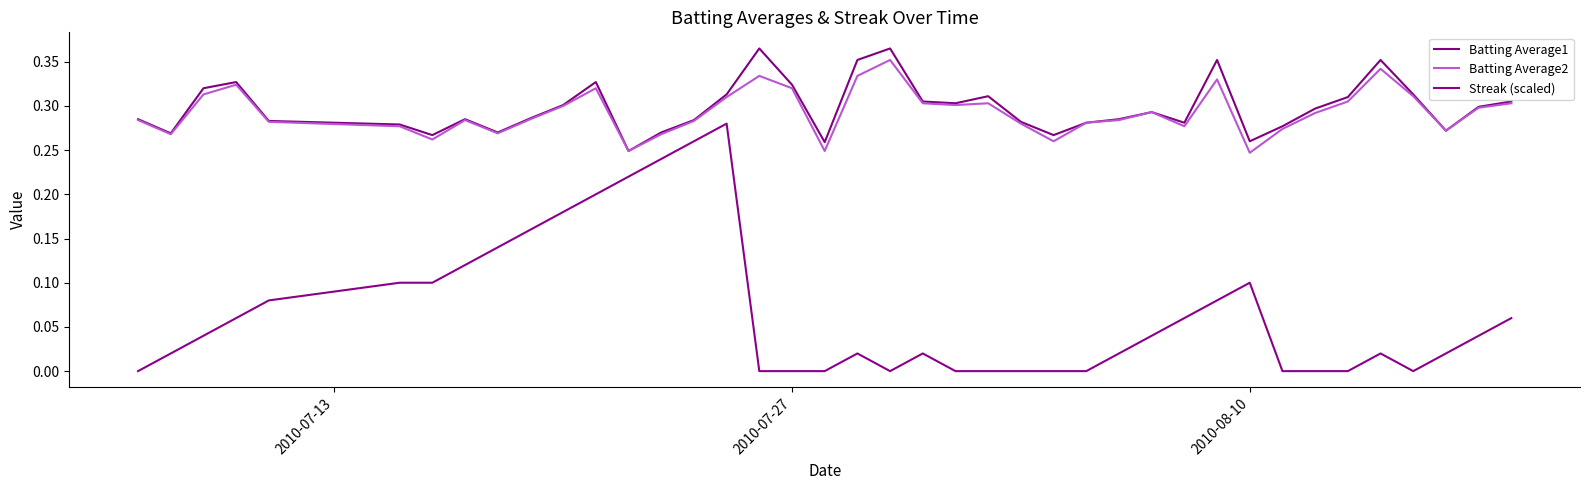

Does the chart display data point markers on the line(s)?

No